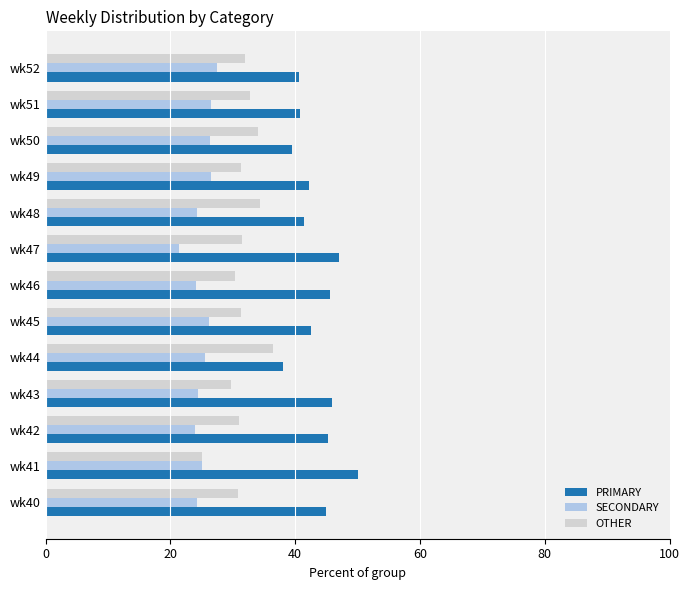

What value does the OTHER series have at wk52?

31.9